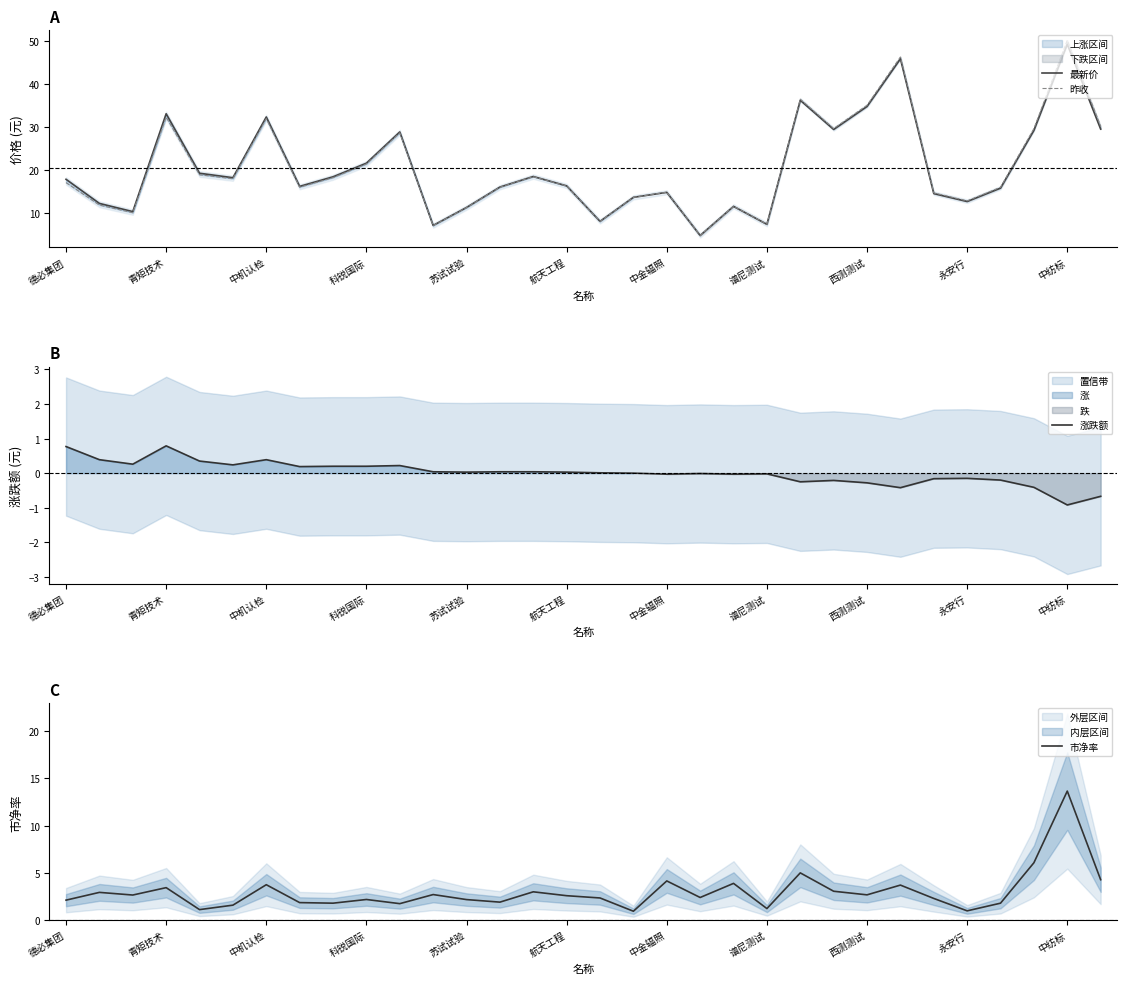

What is the minimum value for 昨收?

4.7